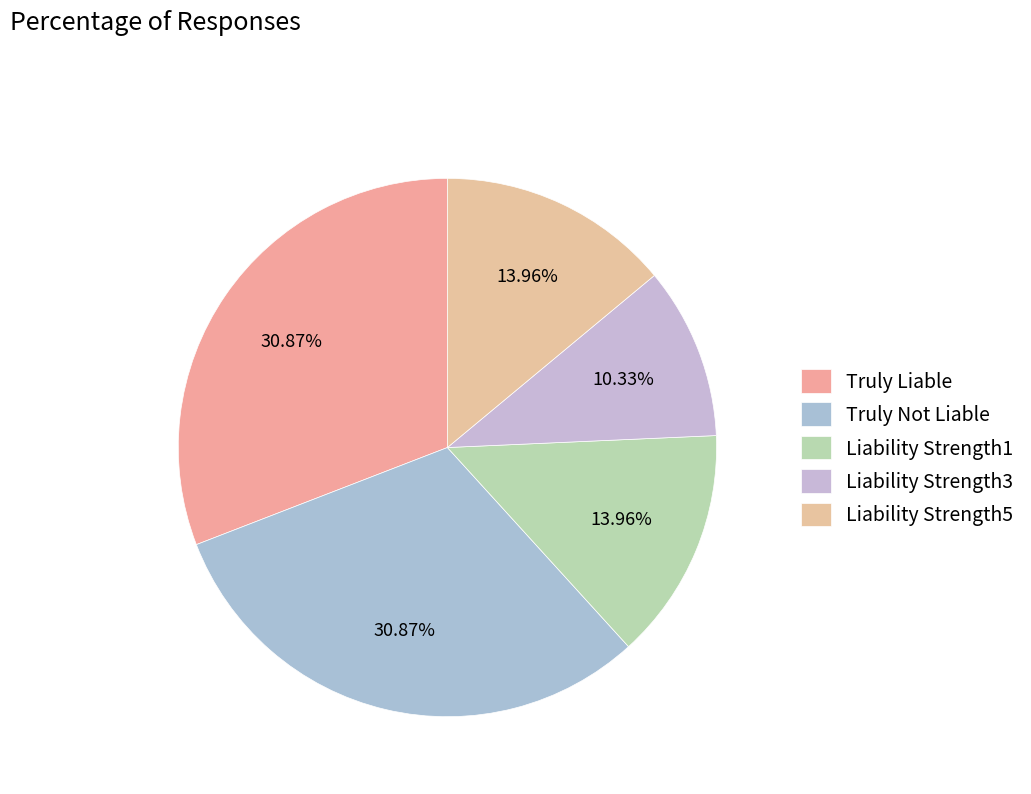

How many segments does this pie chart have?

5